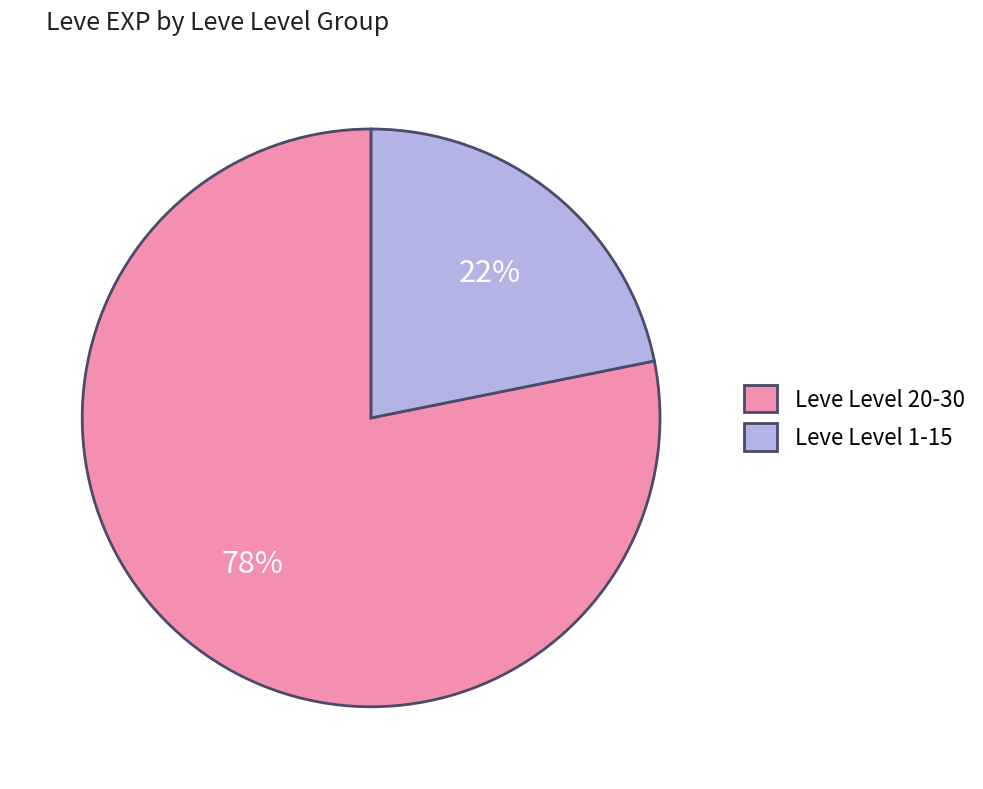

To the nearest percent, what percentage of the pie is Leve Level 1-15?

22%